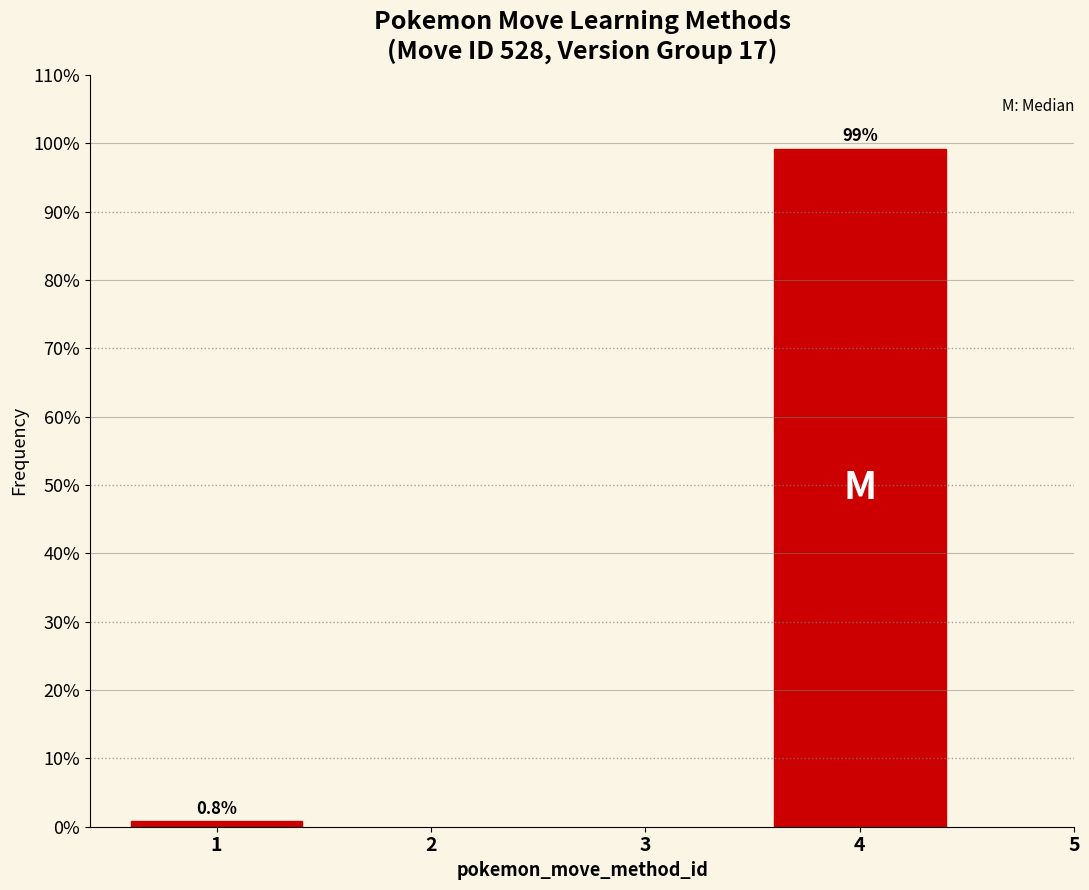

Reading left to right, extract all data points from this chart.

1=0.8	4=99.2